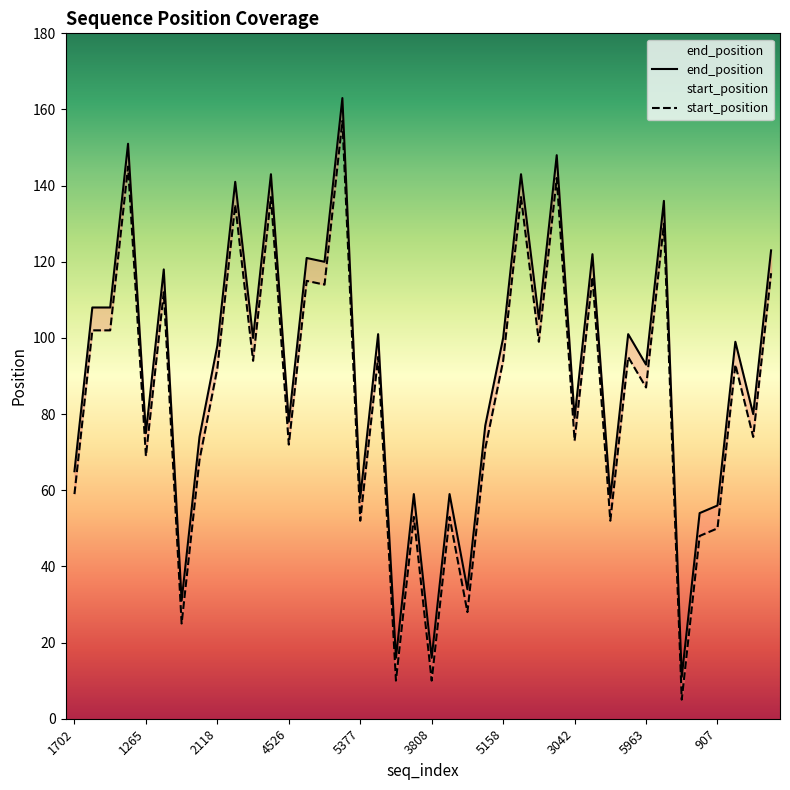

Is it true that end_position equals 8 at 4124?

False